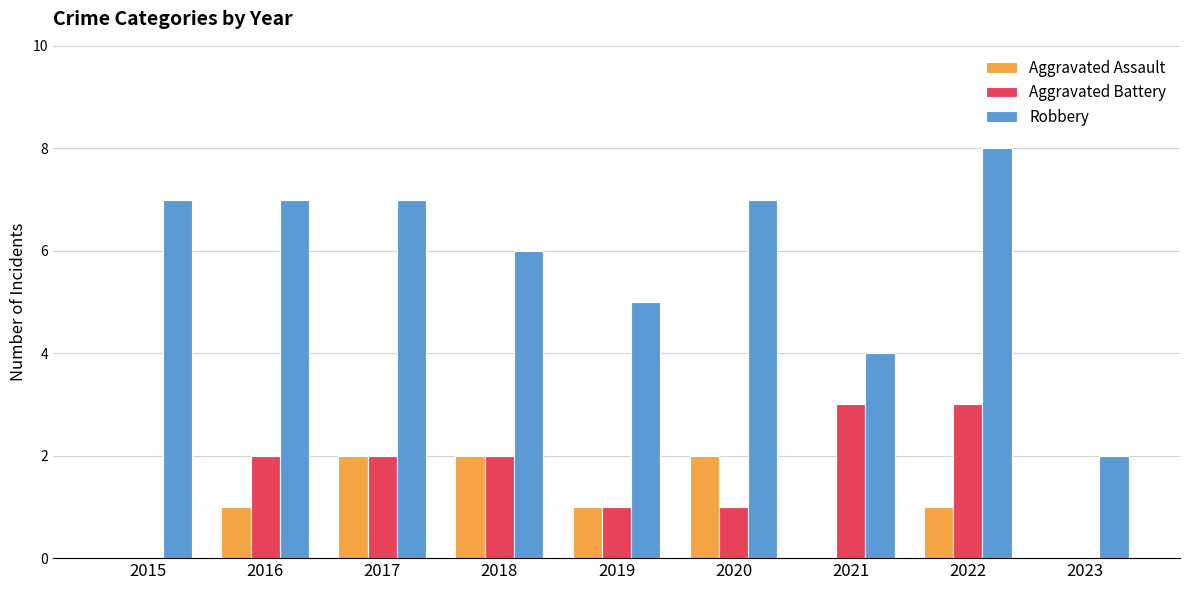

Are the bars grouped side by side (vs. stacked)?

Yes